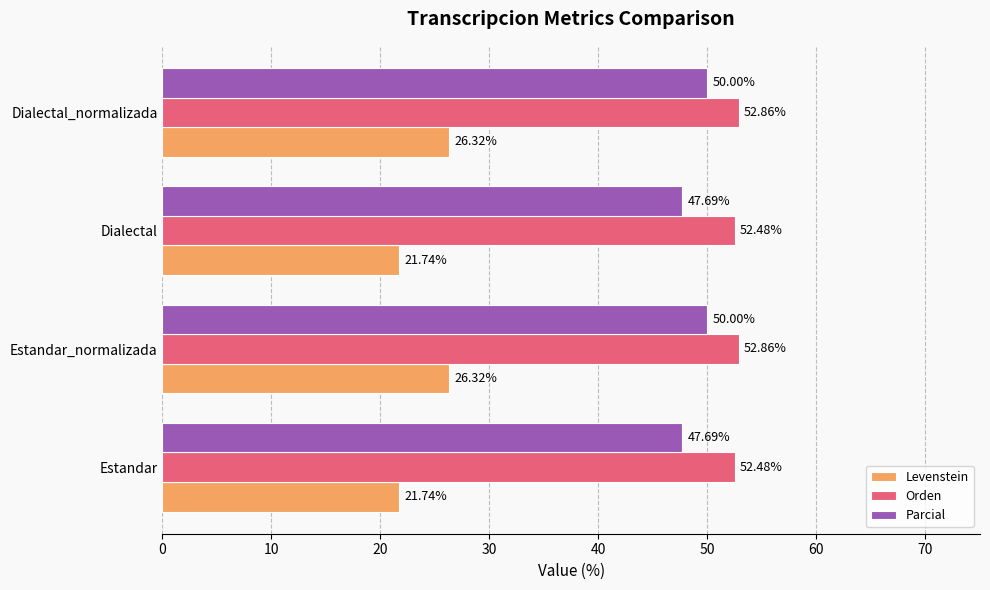

Between Estandar_normalizada and Dialectal, which series saw the biggest shift?

Levenstein